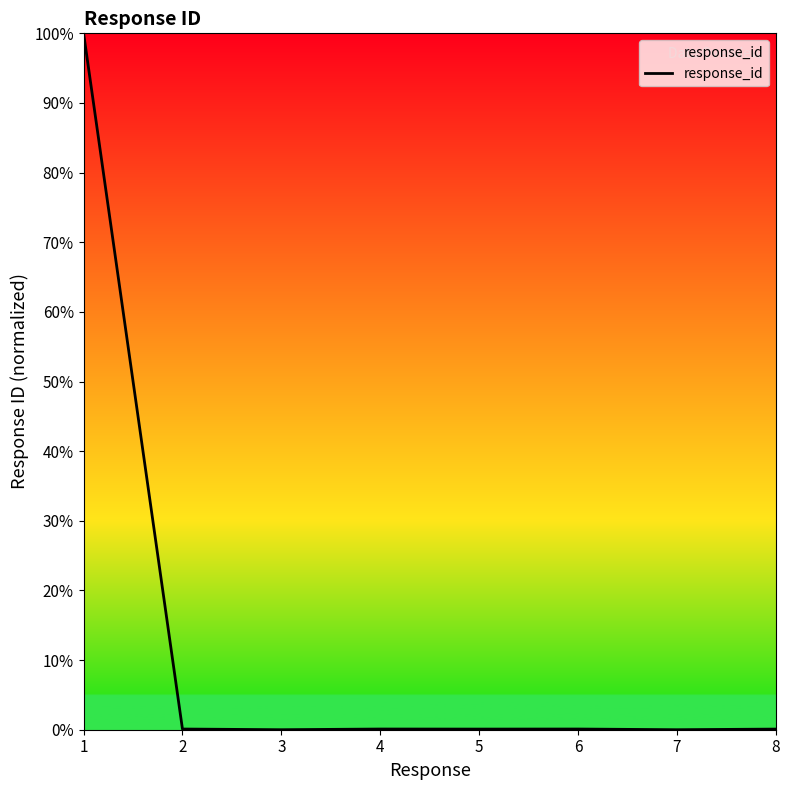

What is the average value?

12.6